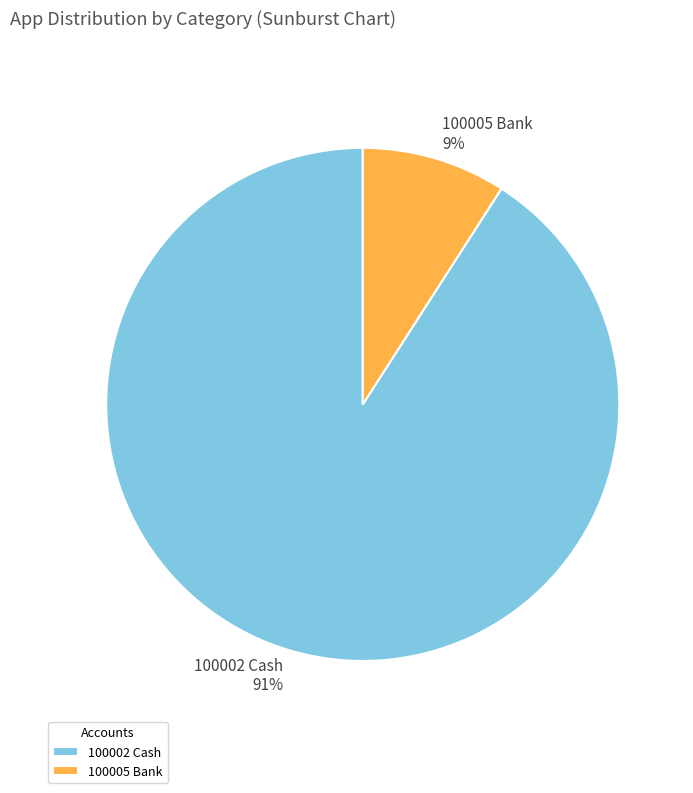

To the nearest percent, what is the difference between the 100002 Cash and 100005 Bank slice percentages?

82%